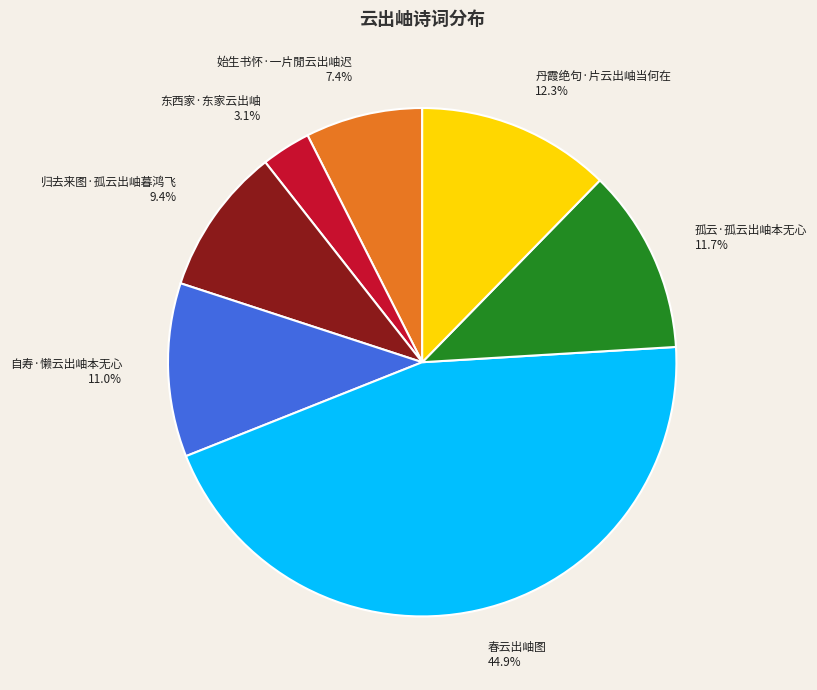

Is there a majority slice in this chart?

No